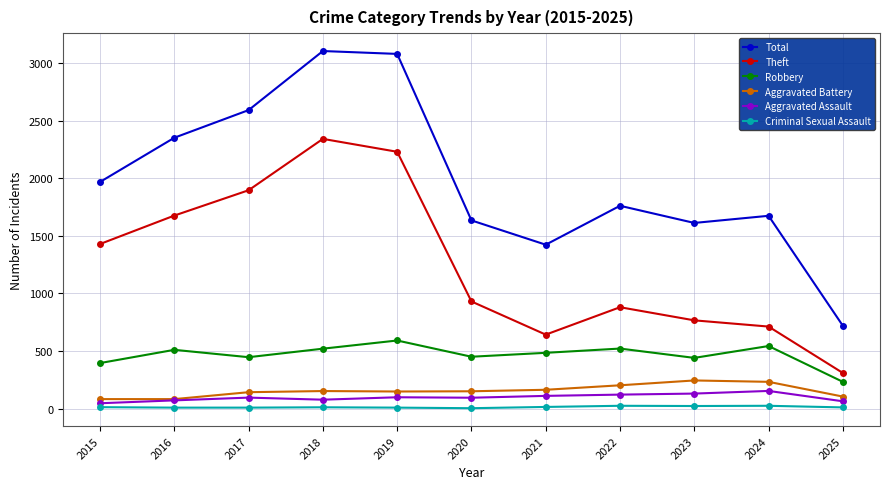

How many lines are shown in the chart?

6